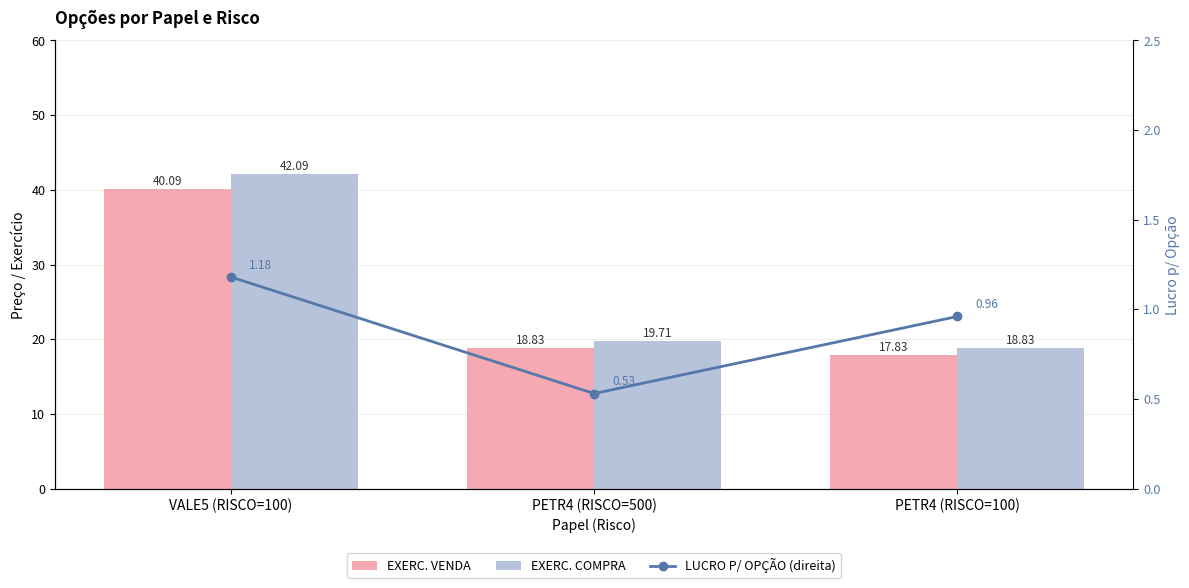

Reading right to left, list all the values displayed in this chart.

EXERC. VENDA: 17.8	18.8	40.1
EXERC. COMPRA: 18.8	19.7	42.1
LUCRO P/ OPÇÃO (direita): 1.0	0.5	1.2